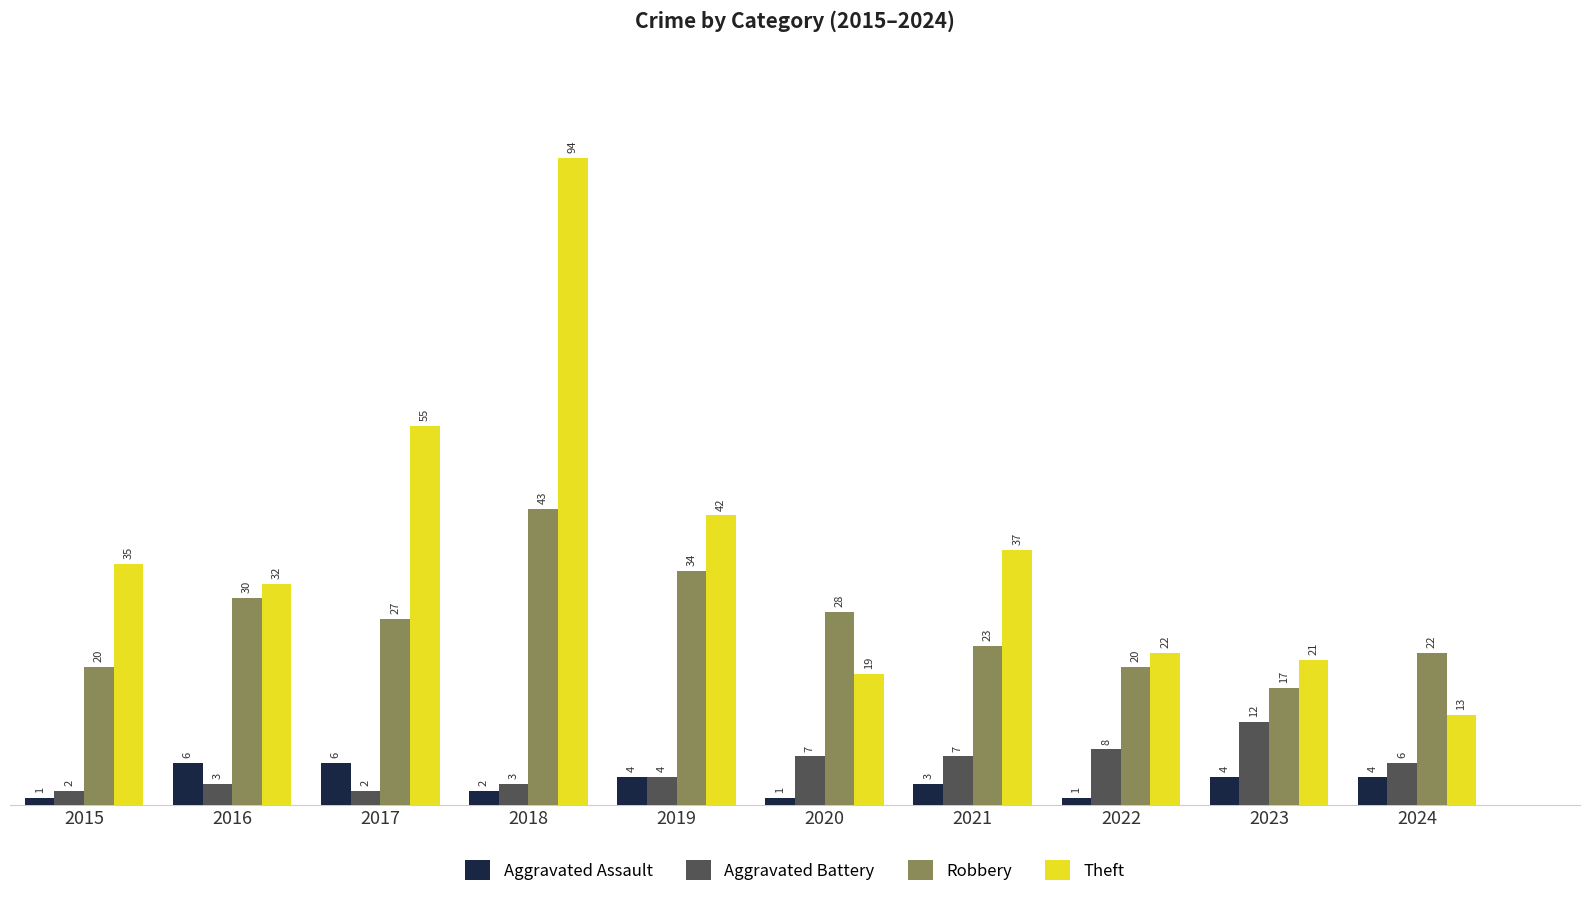

What is the sum of all Aggravated Battery values?

54